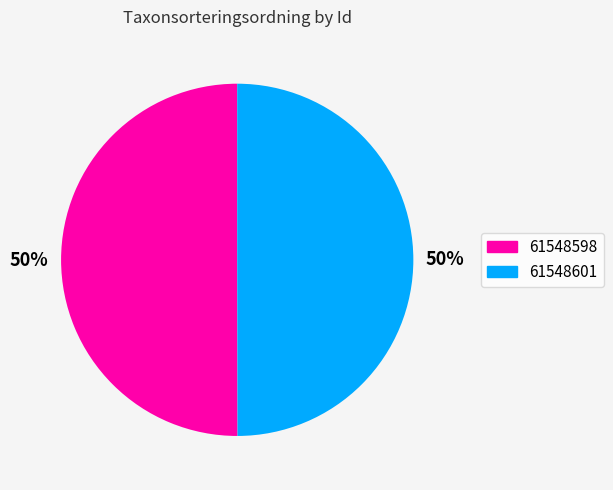

To the nearest percent, what portion does 61548601 represent?

50%